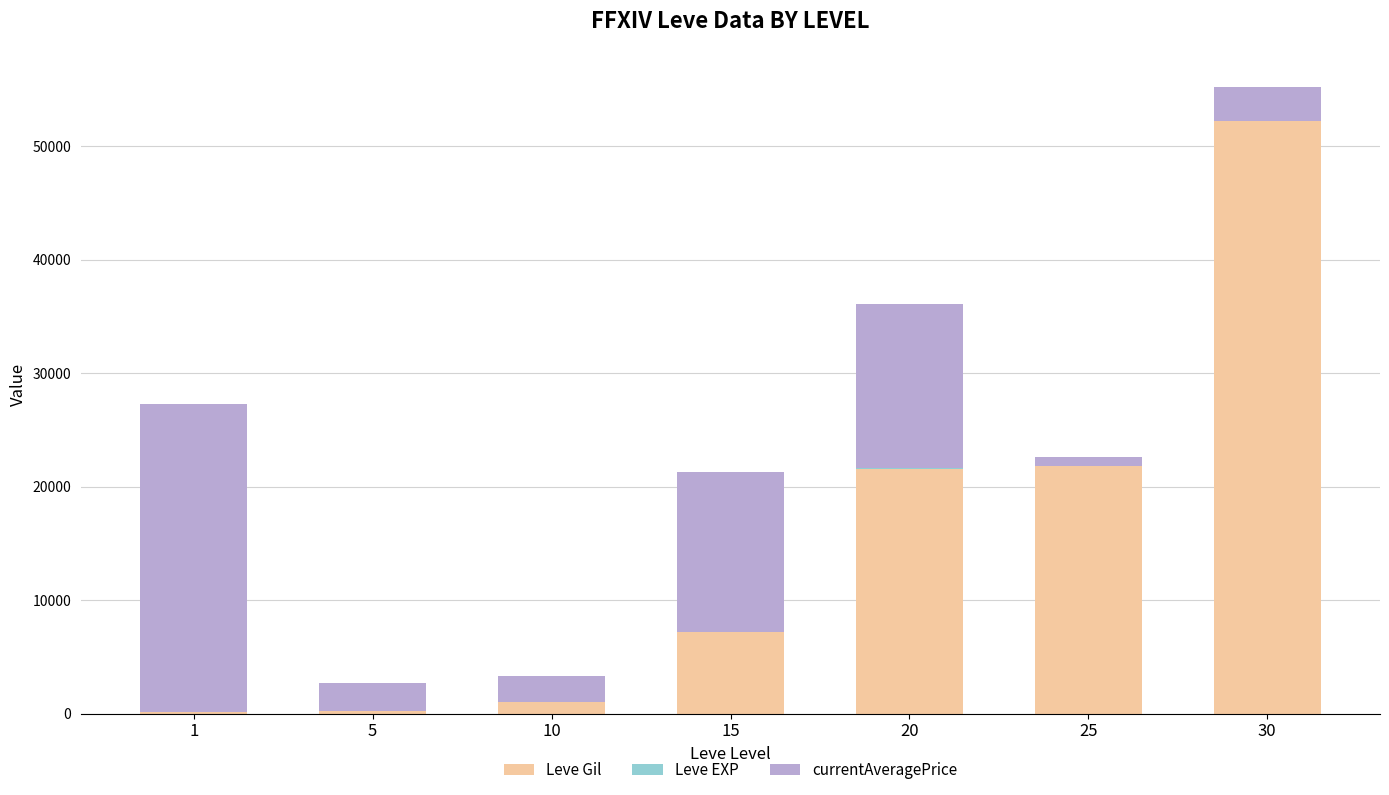

What is the maximum value for Leve Gil?

52220